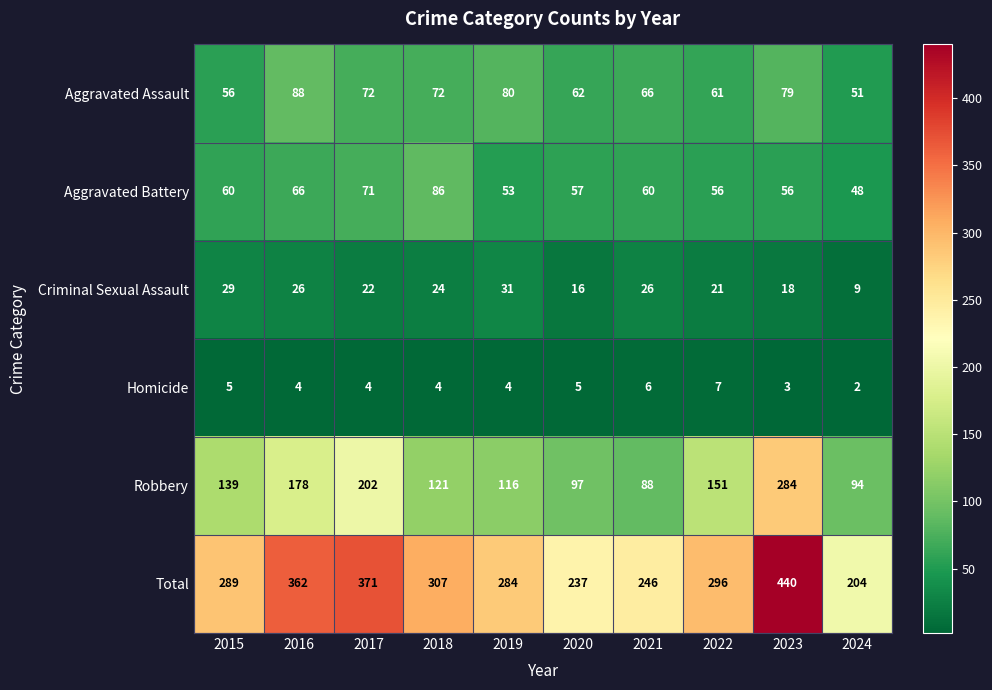

At 2016, list the series in order from smallest to largest.

Homicide, Criminal Sexual Assault, Aggravated Battery, Aggravated Assault, Robbery, Total